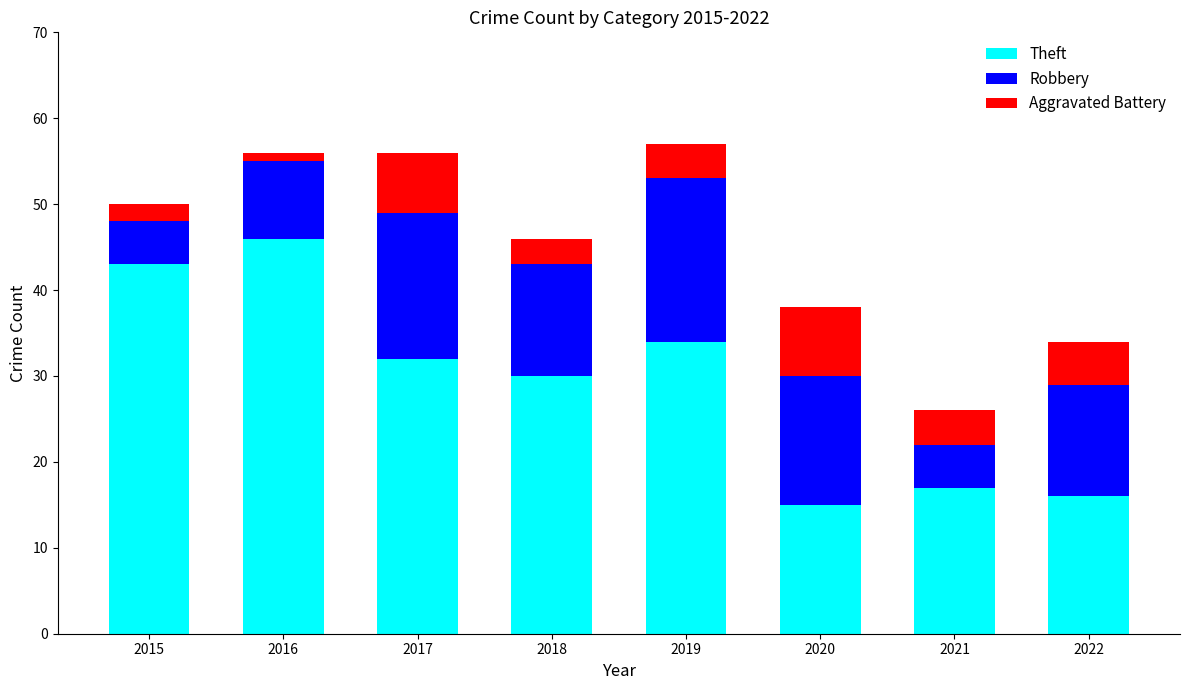

Is it true that Theft equals 32 at 2017?

True